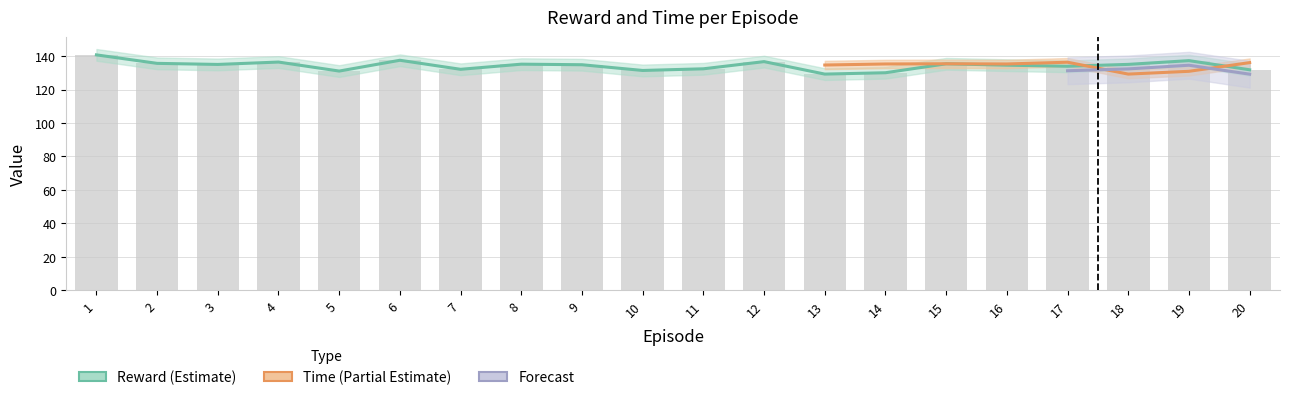

What value does the data have at 11?

132.4